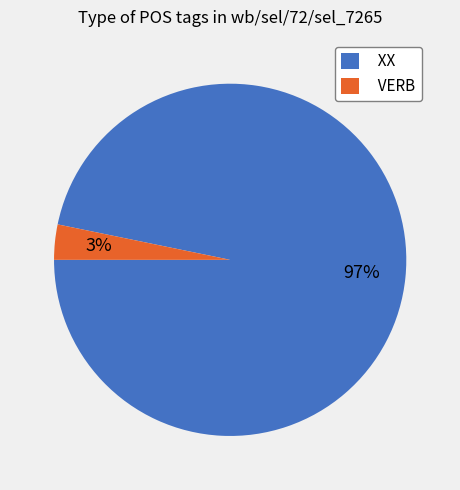

Between VERB and XX, which is larger?

XX